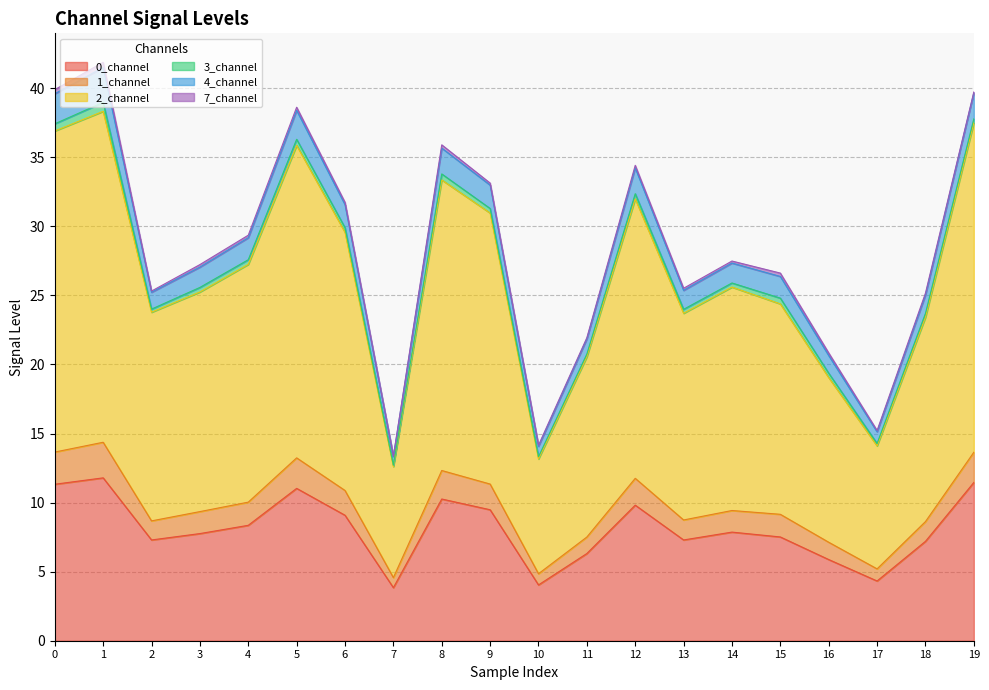

At which category is the sum across all series the highest?

1